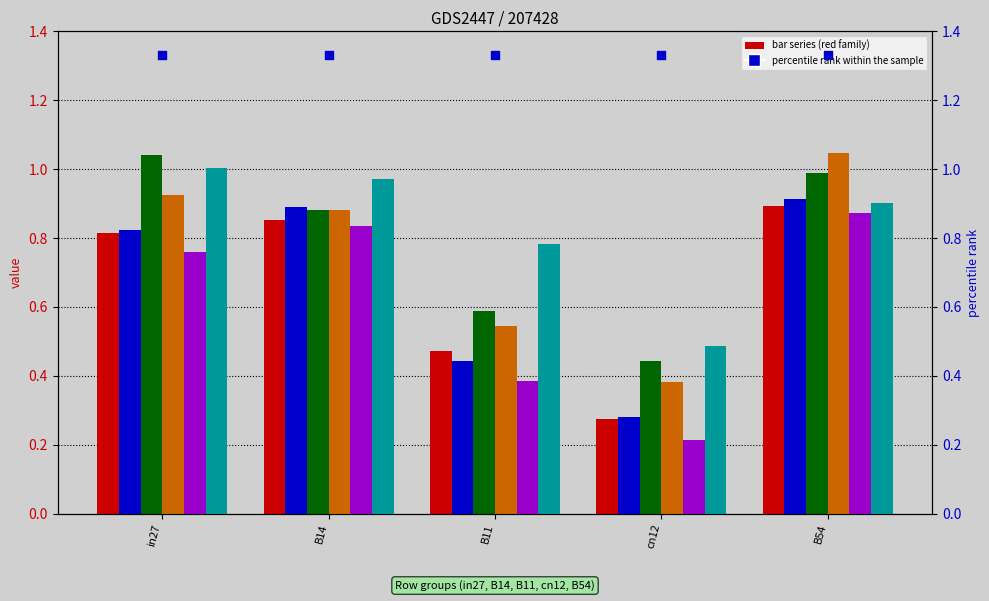

Is the value of job182_scenario3_359 at B14 greater than the value of job178_scenario1_355 at cn12?

Yes